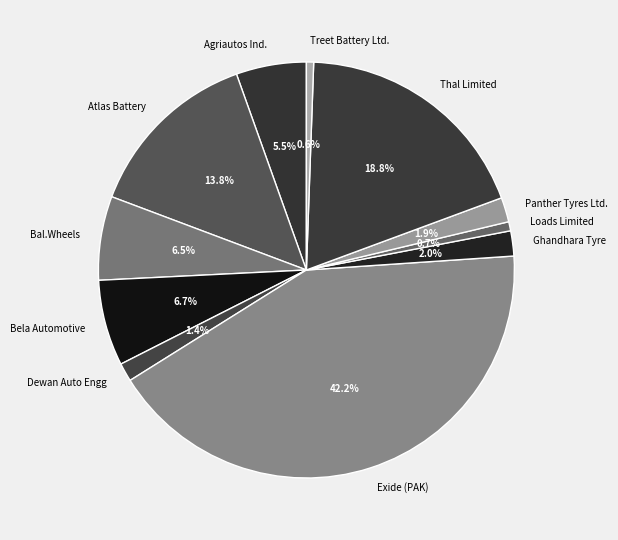

What is the ratio of the value at Agriautos Ind. to the value at Treet Battery Ltd.?

9.7